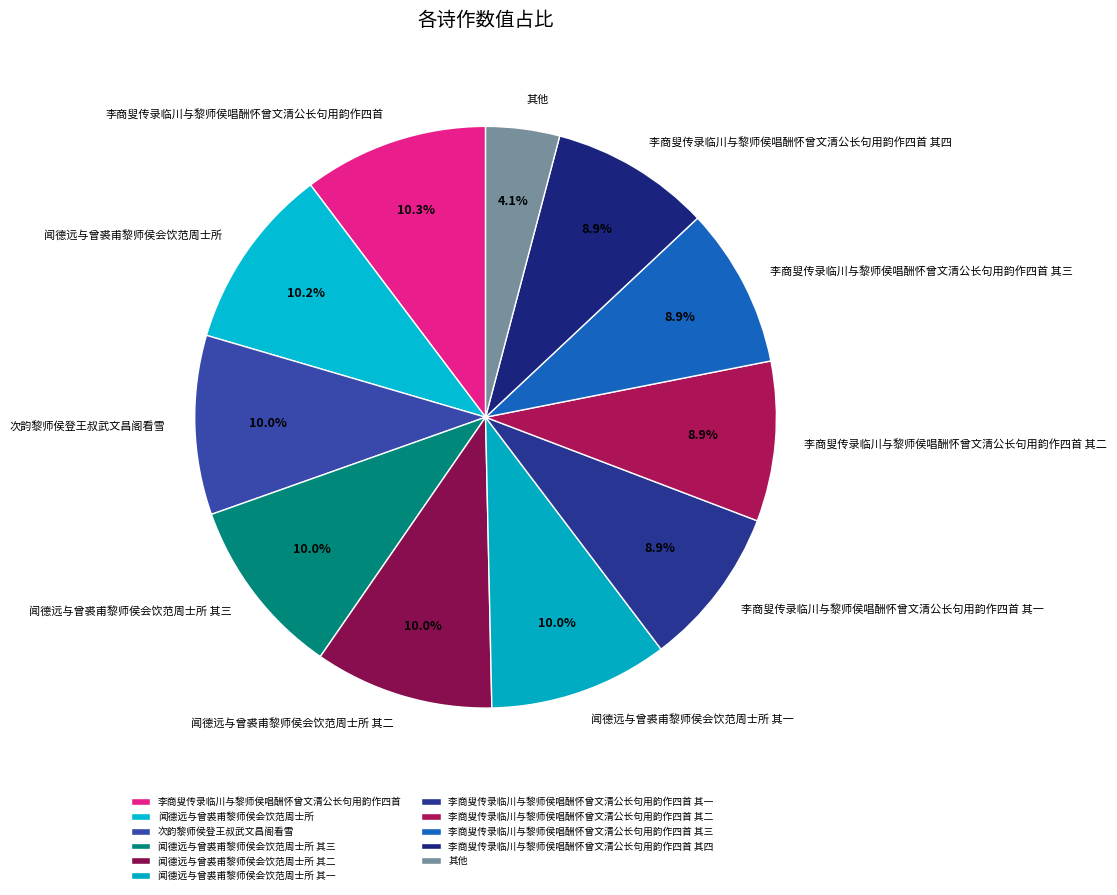

Approximately how many times larger is the value at 其他 compared to 李商叟传录临川与黎师侯唱酬怀曾文清公长句用韵作四首 其四?

0.5